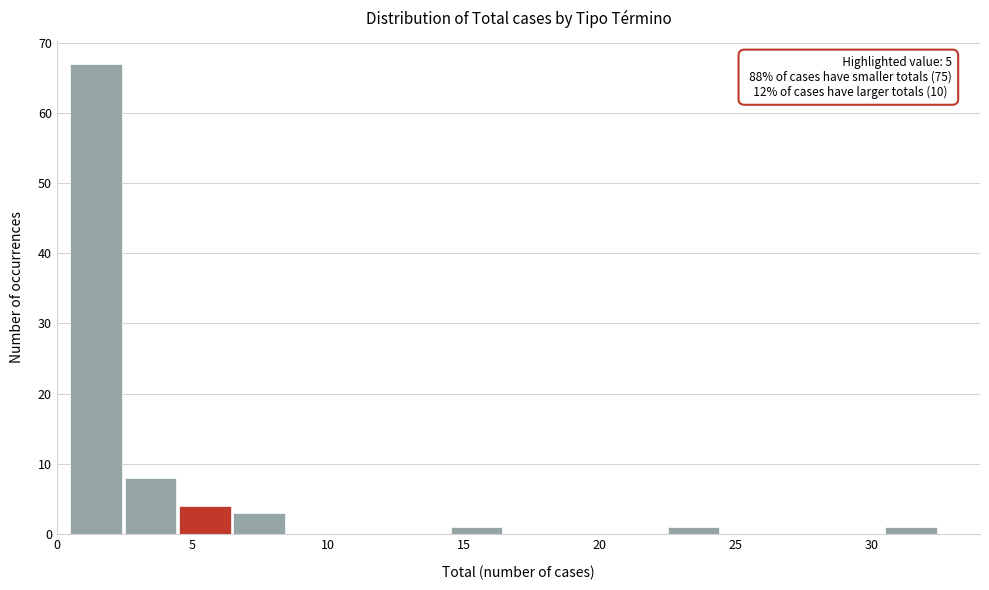

Which range on the x-axis has the tallest bar?

0.5 to 2.5